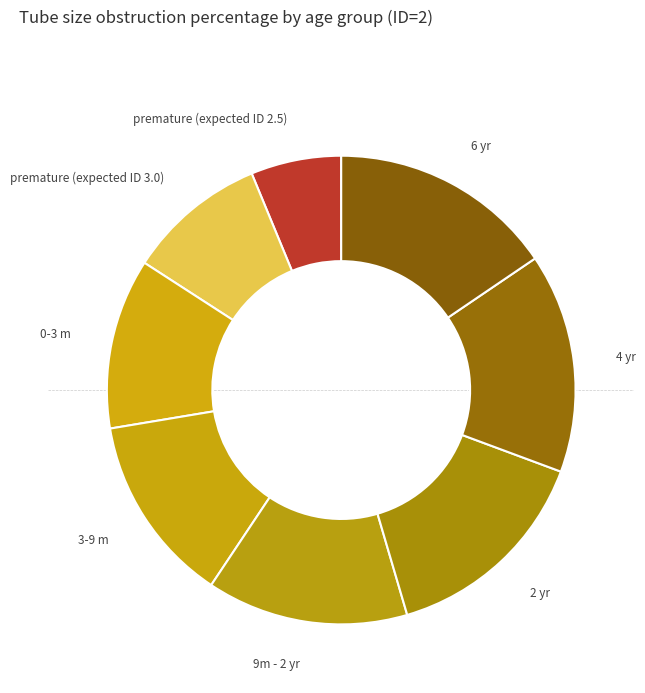

What is the smallest slice in the pie chart?

premature (expected ID 2.5)